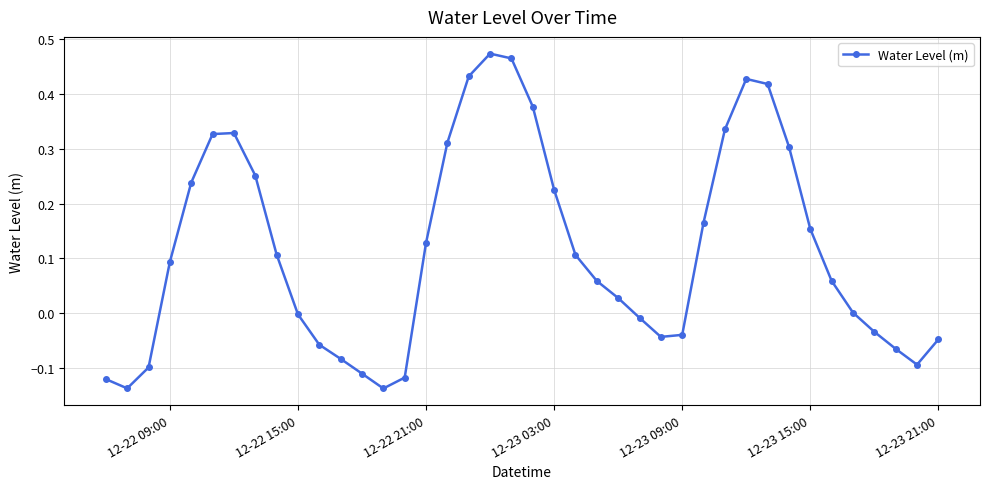

What is the sum of all values?

4.6